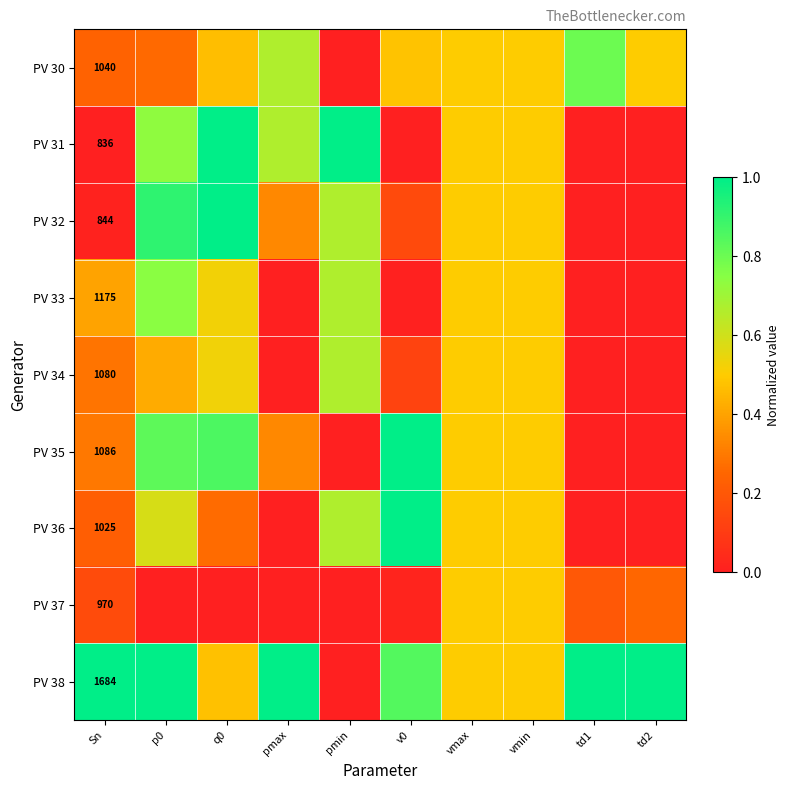

Which has a higher value, p0 or vmax?

vmax